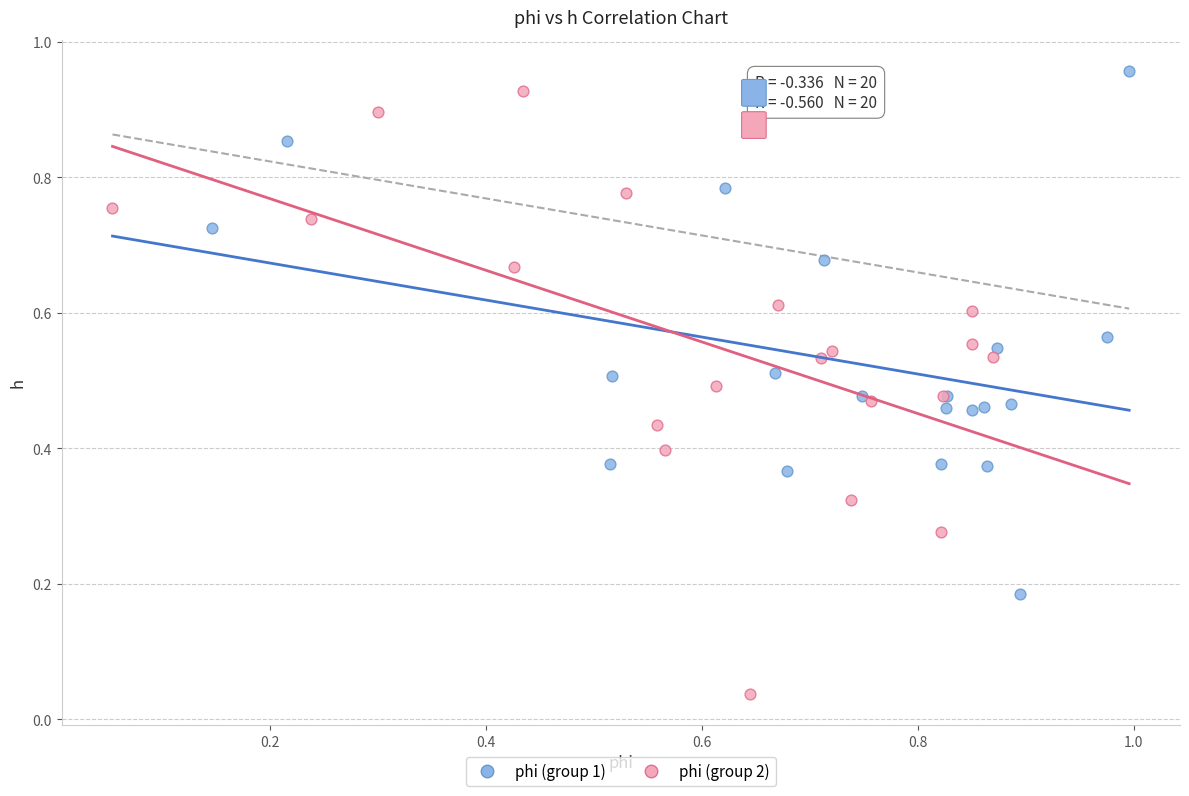

Which series contains the lowest Y value?

phi (group 2)